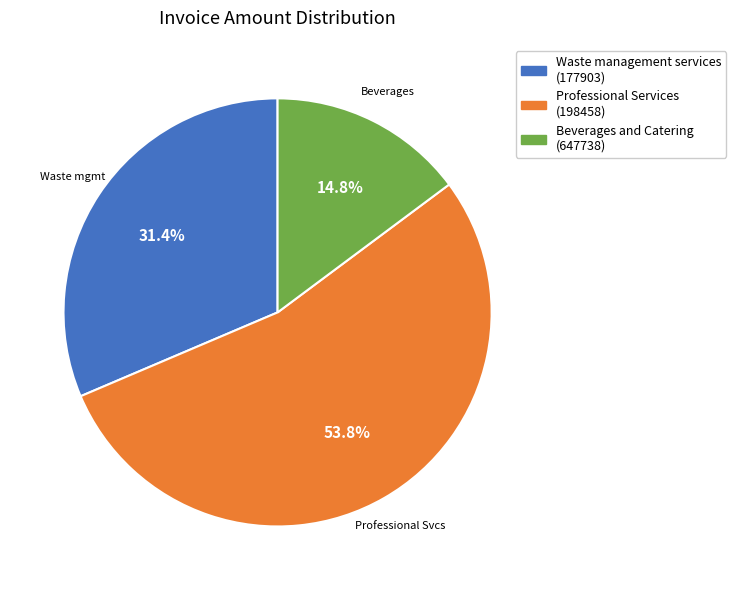

Is there any slice that represents more than half of the pie?

Yes